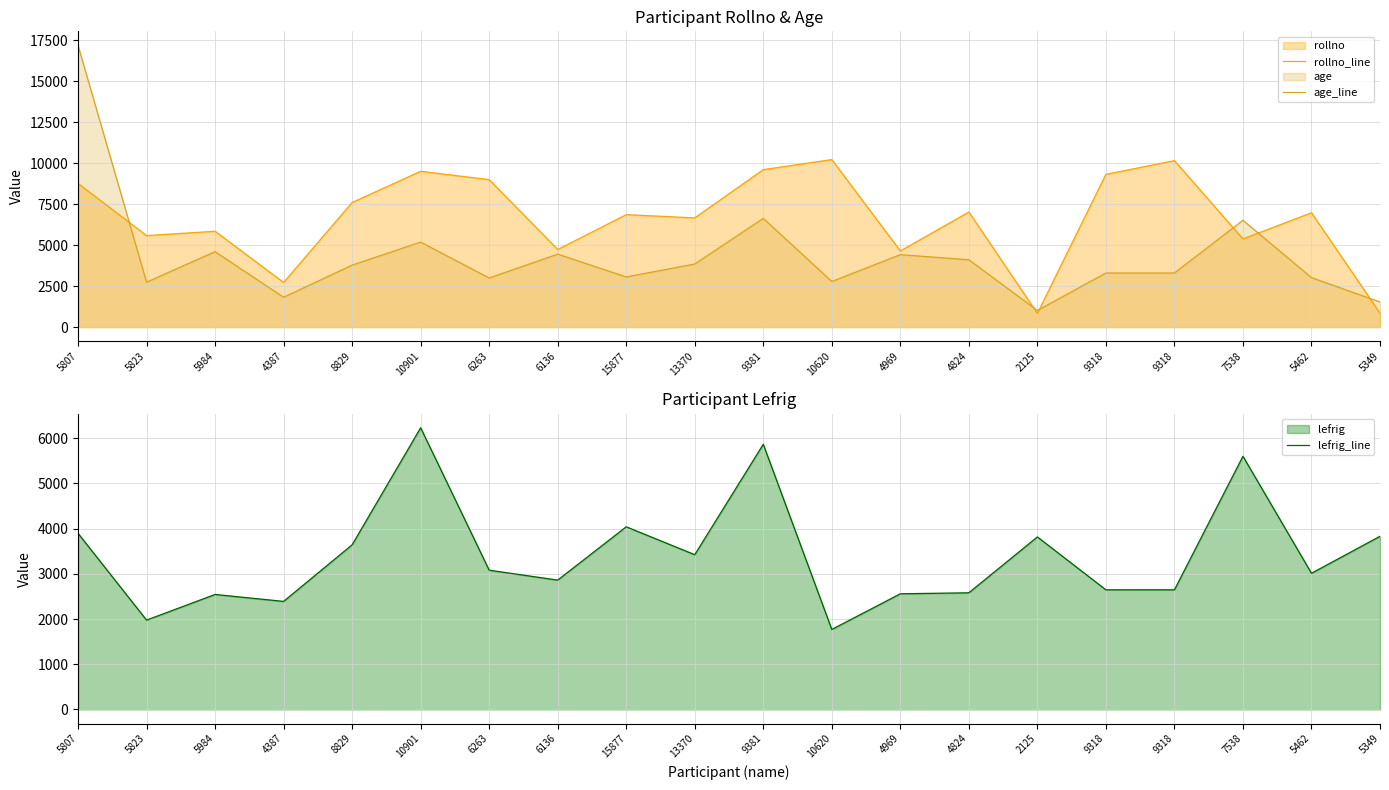

Where does the lefrig_line series first go above 3081?

5807